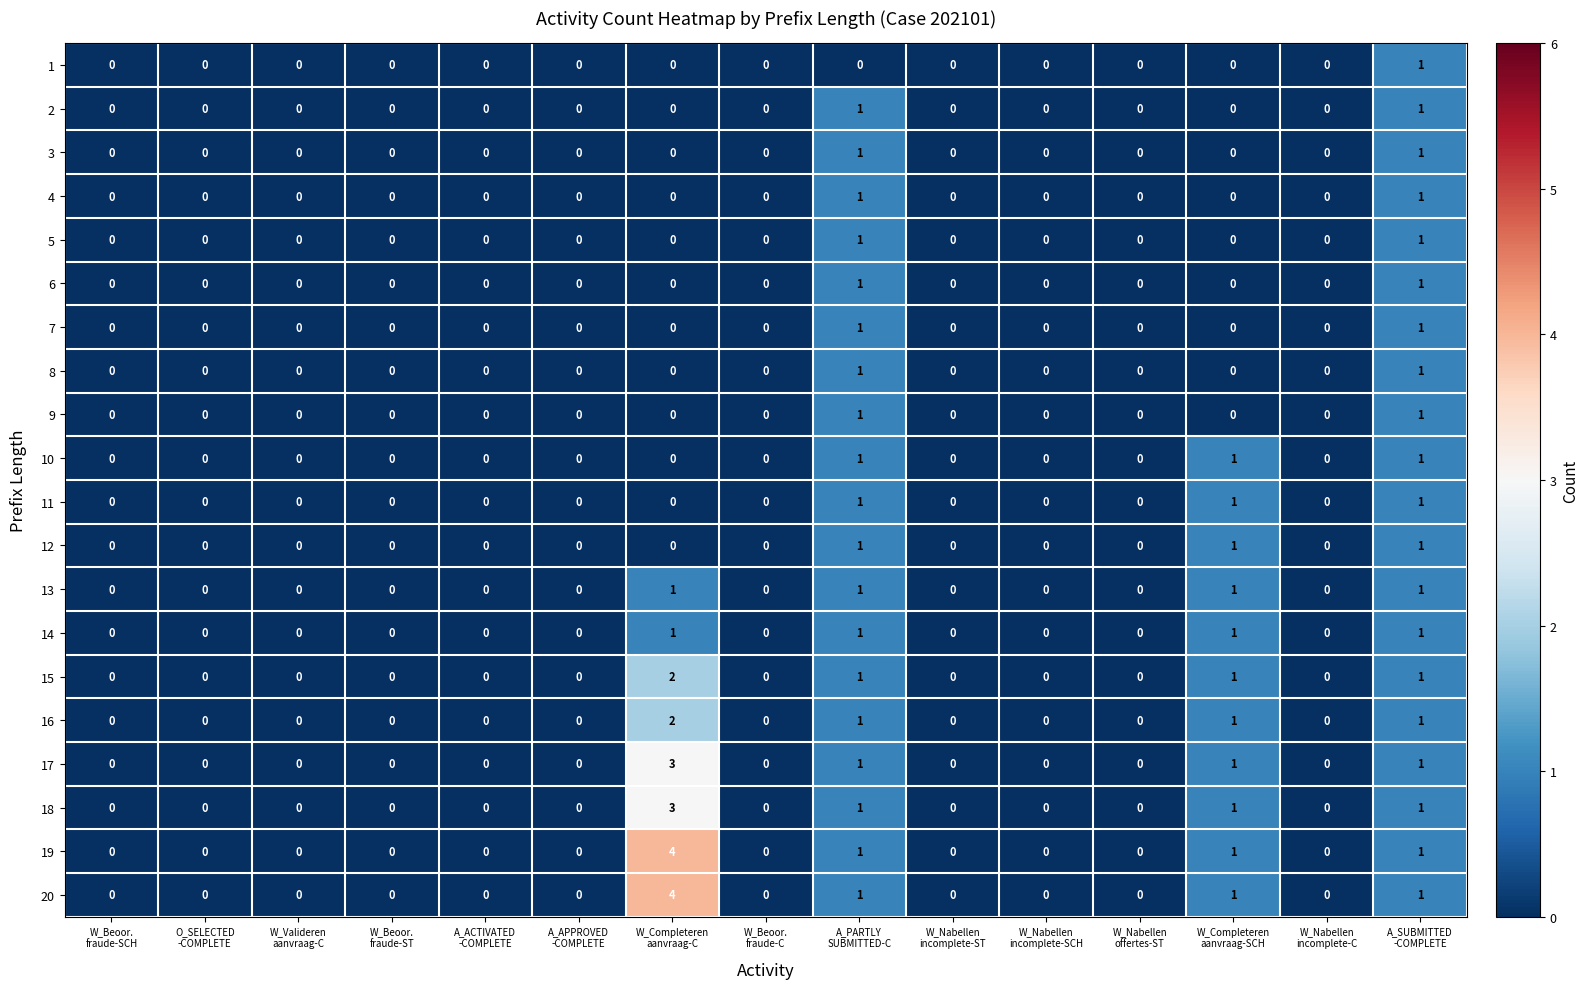

At which category does the chart reach its peak across all series?

W_Completeren
aanvraag-C